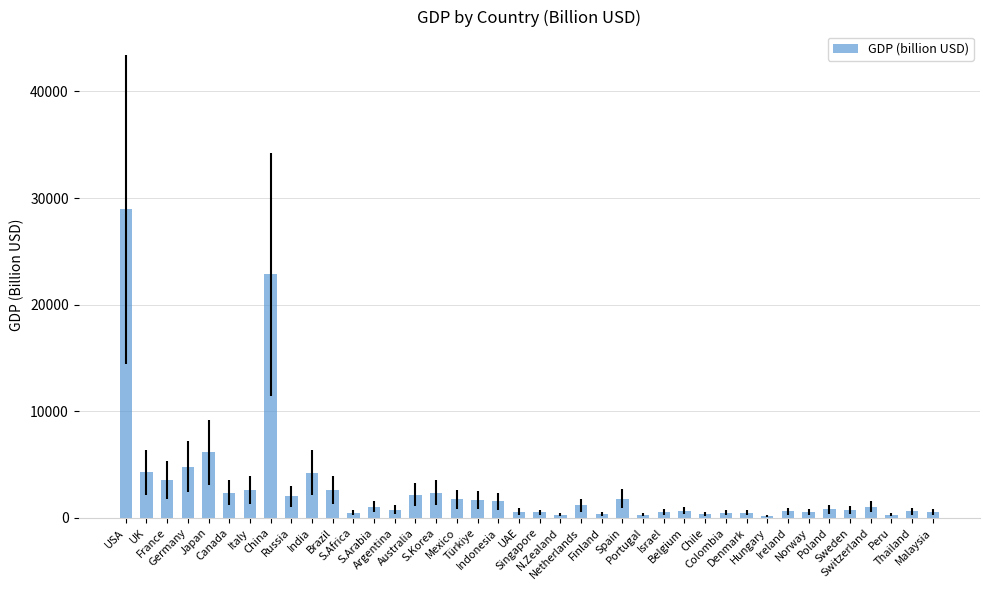

What is the greatest value displayed?

28962.5